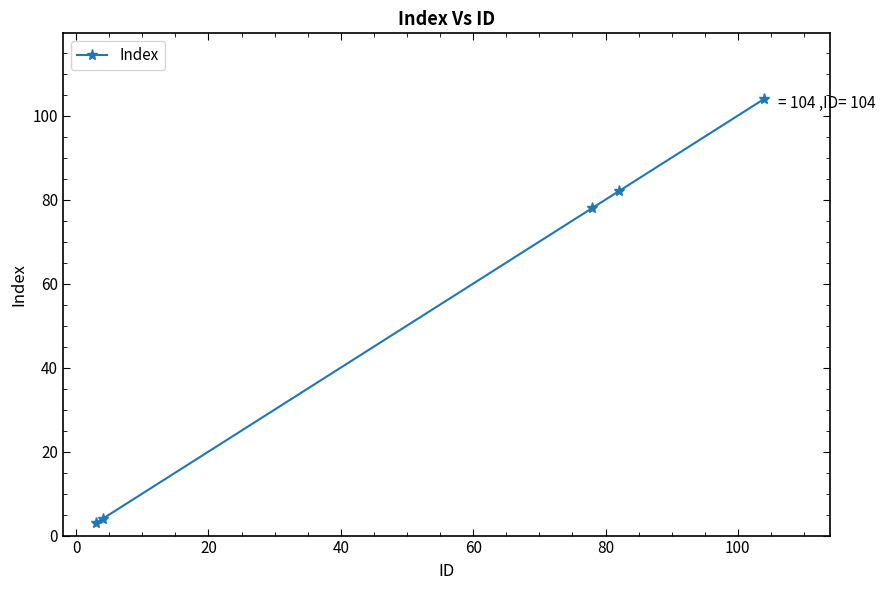

Count the number of categories in the chart.

5